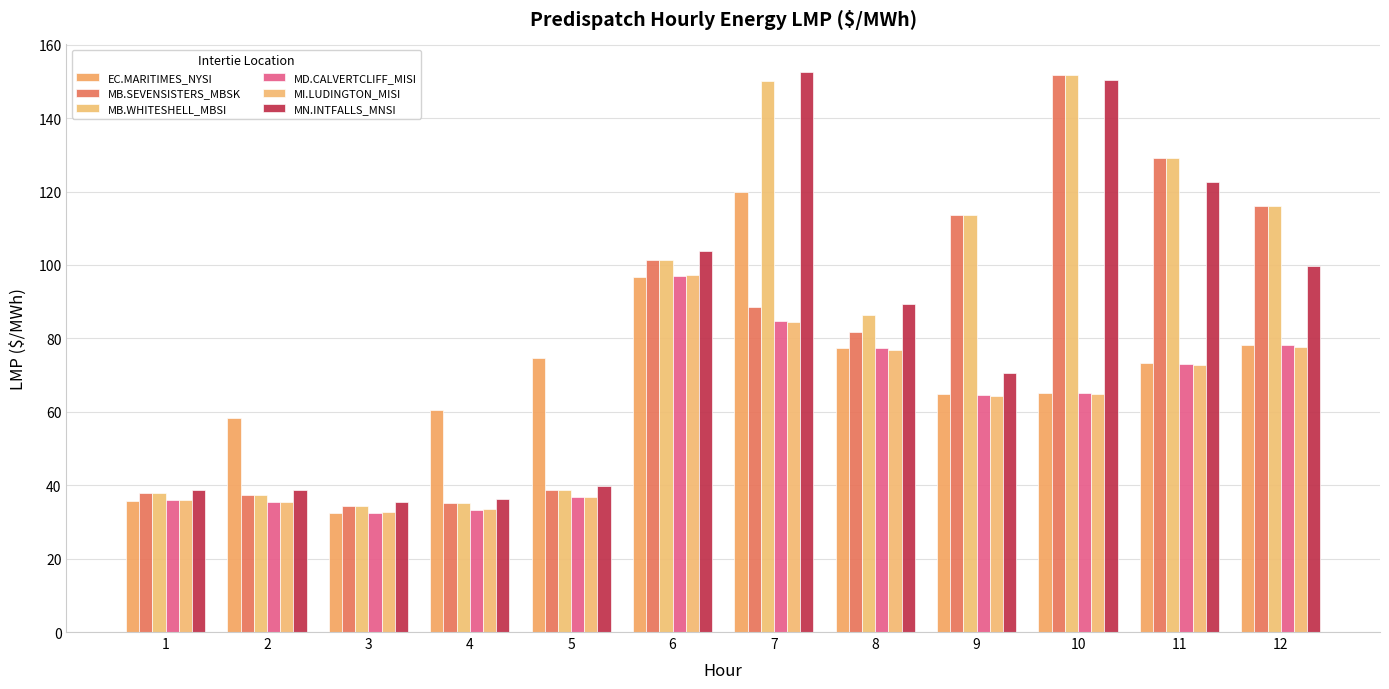

Count the number of data series in this chart.

6